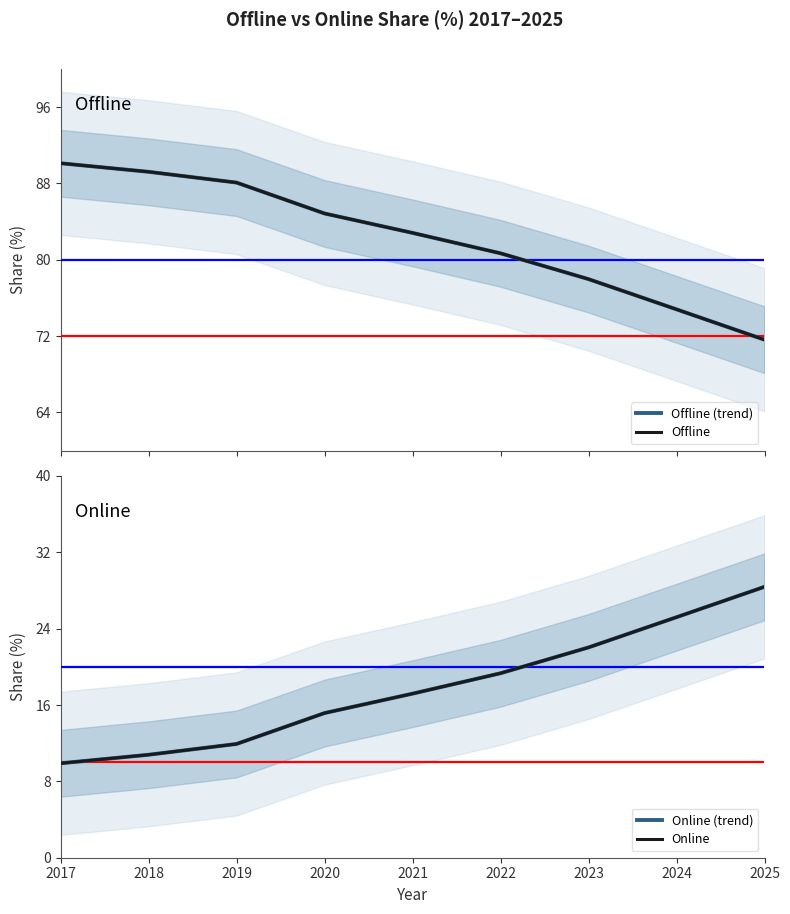

Count the number of categories in the chart.

9